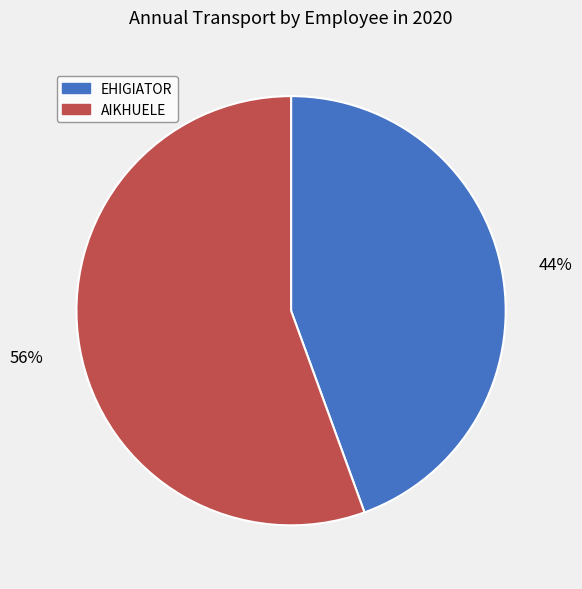

To the nearest percent, what percentage of the pie is EHIGIATOR?

44%